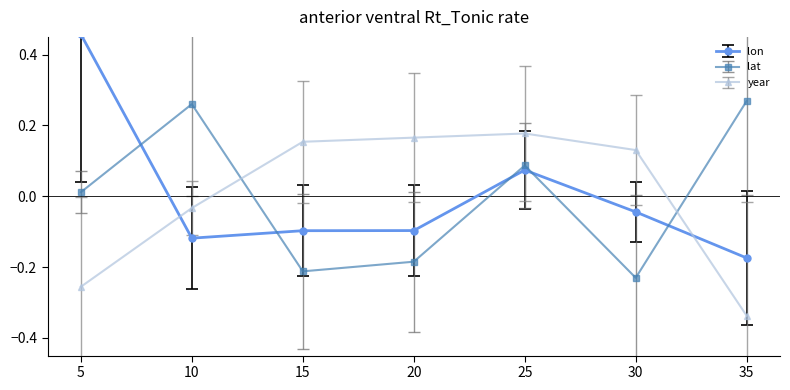

True or false: lon has a value of -0.1 at 30.

False